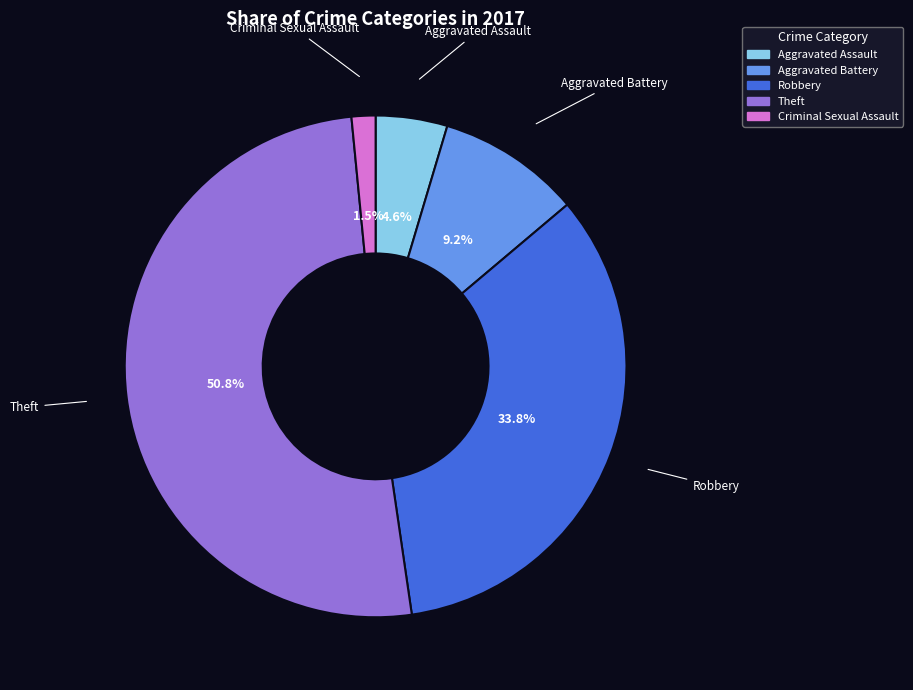

How many slices are in this pie chart?

5